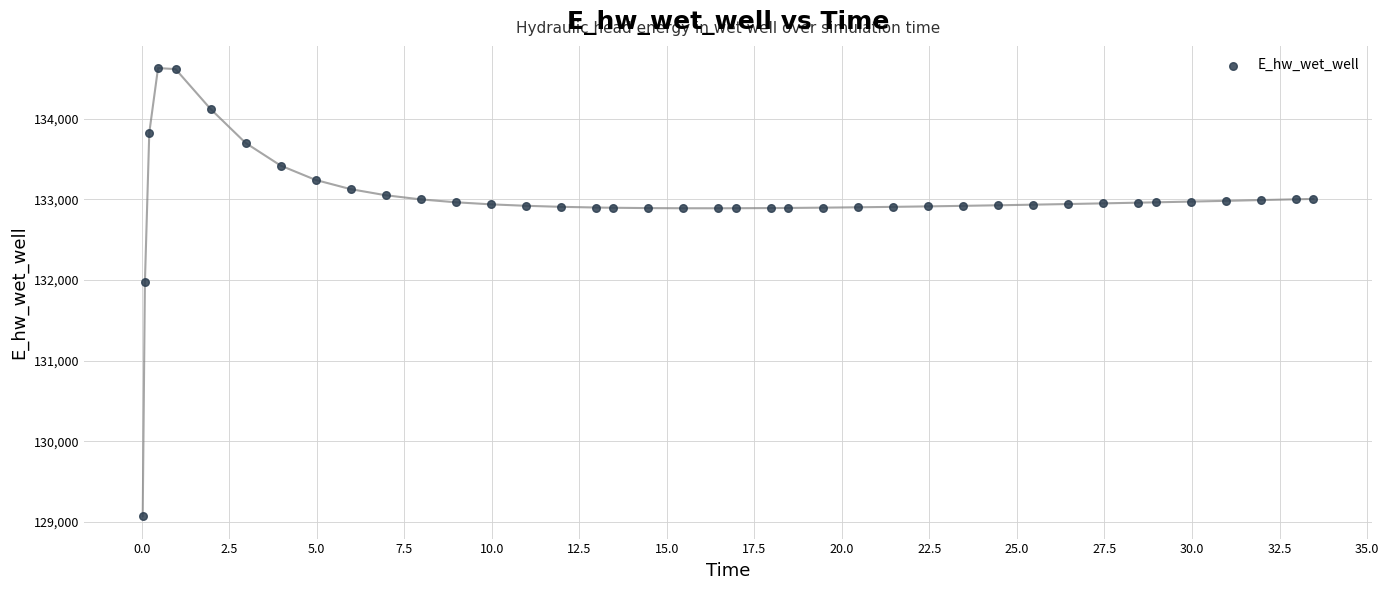

What Y value in the scatter plot is closest to 131849?

131970.0